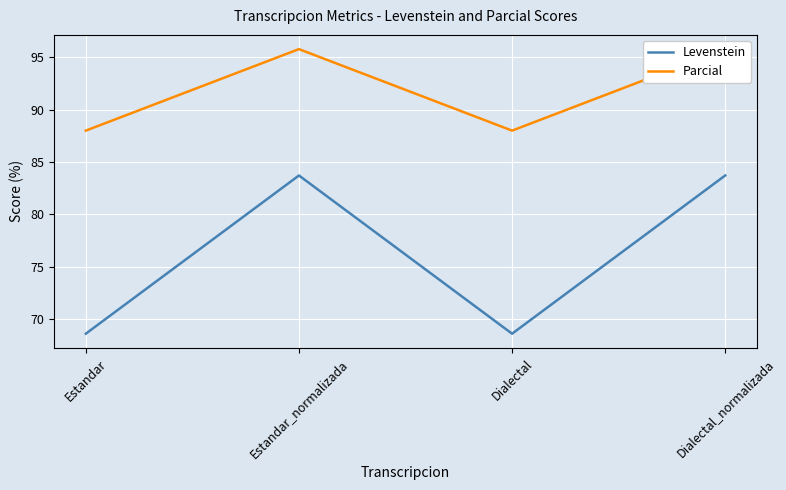

Is it true that Parcial equals 114.5 at Dialectal?

False